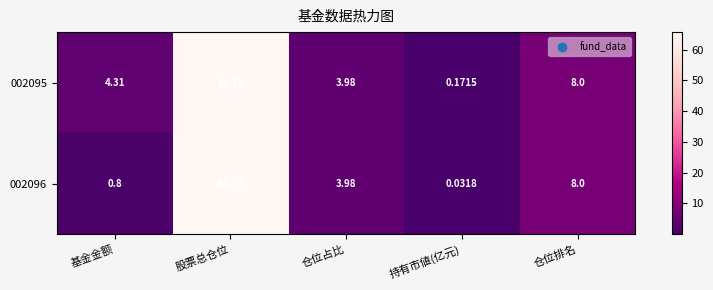

Rank the categories by 002095 value from lowest to highest.

持有市値(亿元), 仓位占比, 基金金额, 仓位排名, 股票总仓位